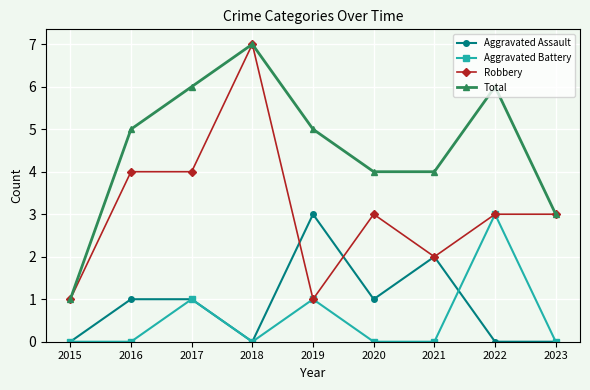

What is the average value of the Robbery series?

3